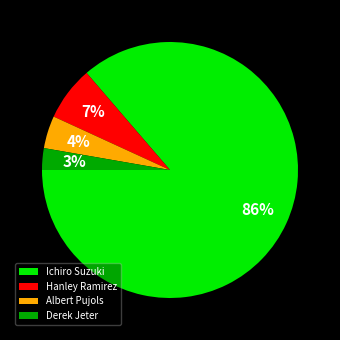

True or false: Ichiro Suzuki accounts for 86% of the total.

True